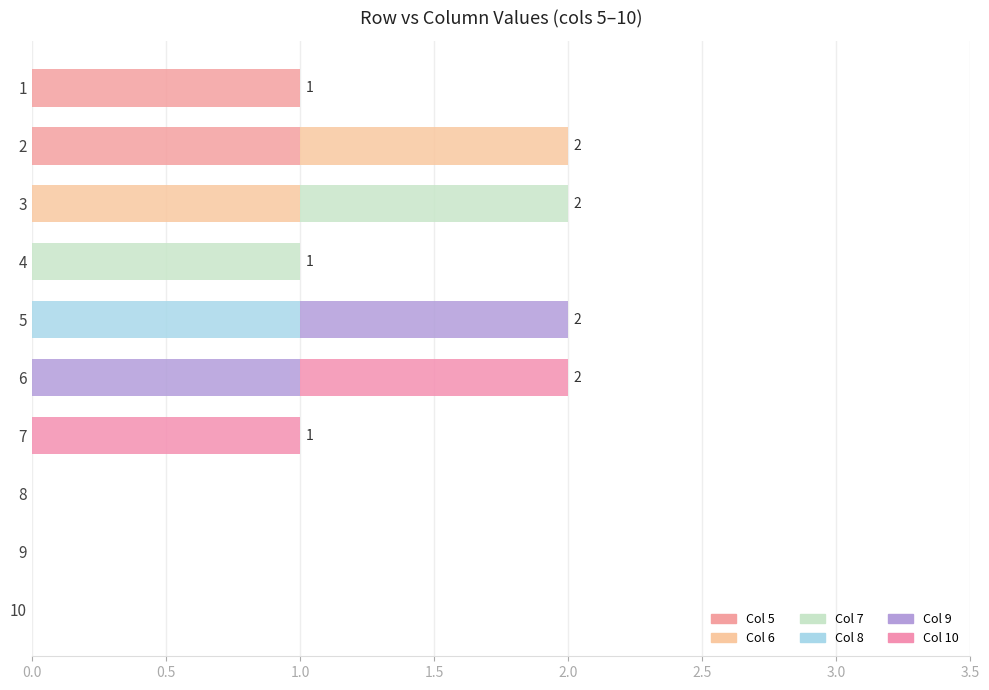

Is it true that 8 equals 0 at 4?

True